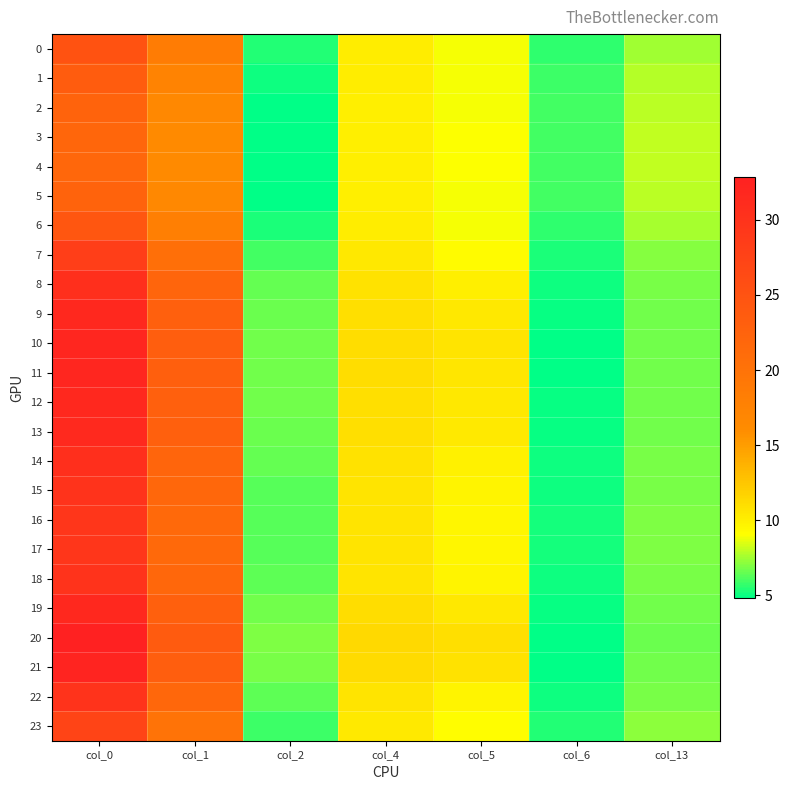

What is the total value across all series at col_6?

126.3